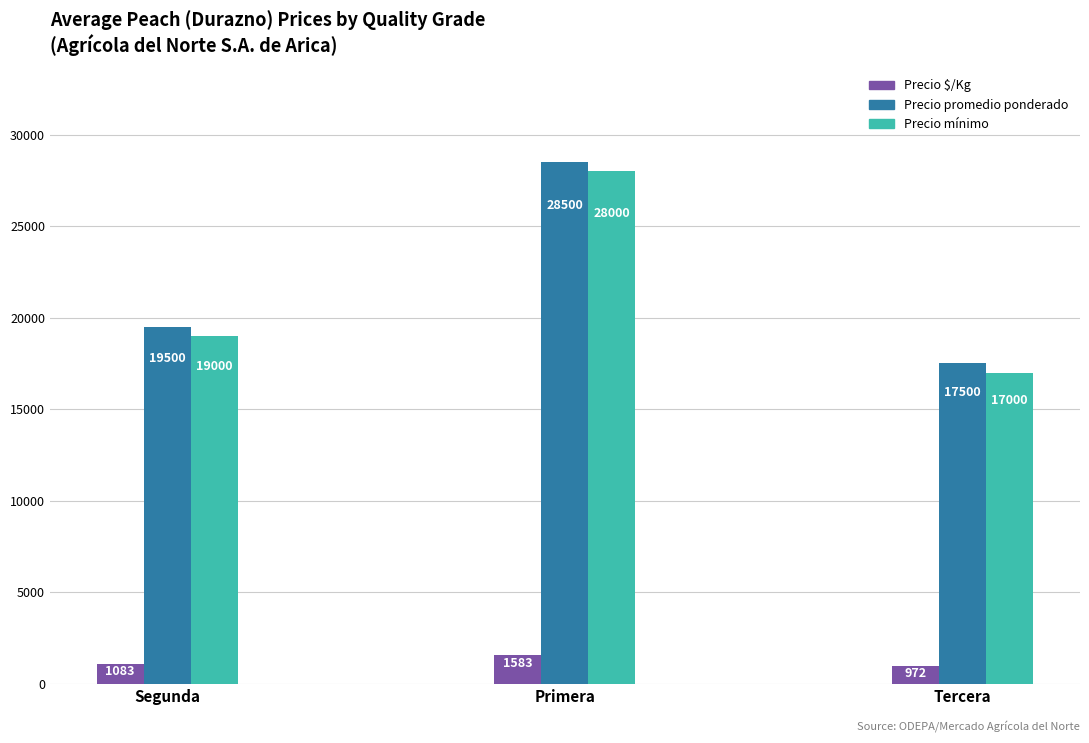

What is the average value of the Precio mínimo series?

21333